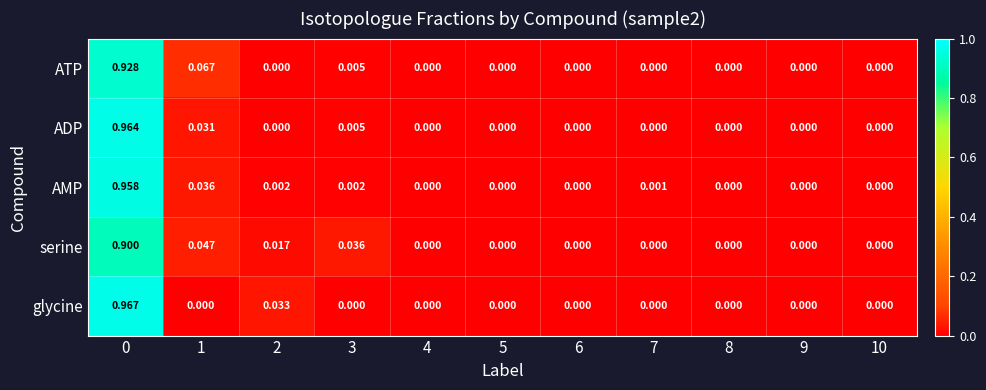

List the series in order of their peak value, highest first.

glycine, ADP, AMP, ATP, serine